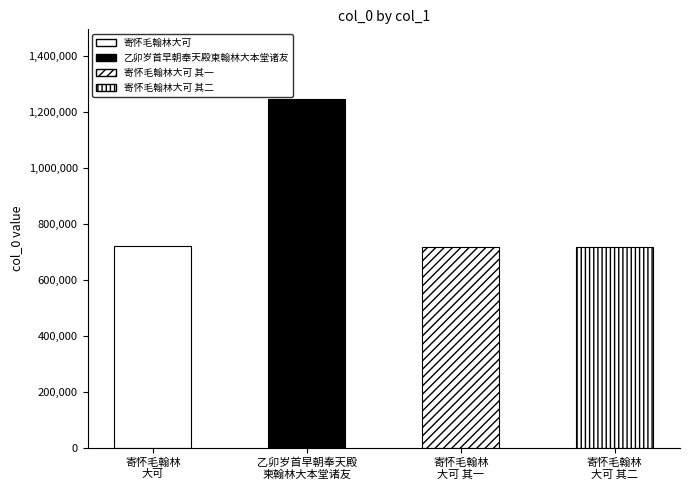

Reading left to right, list all the values displayed in this chart.

722172	1246367	717399	717400